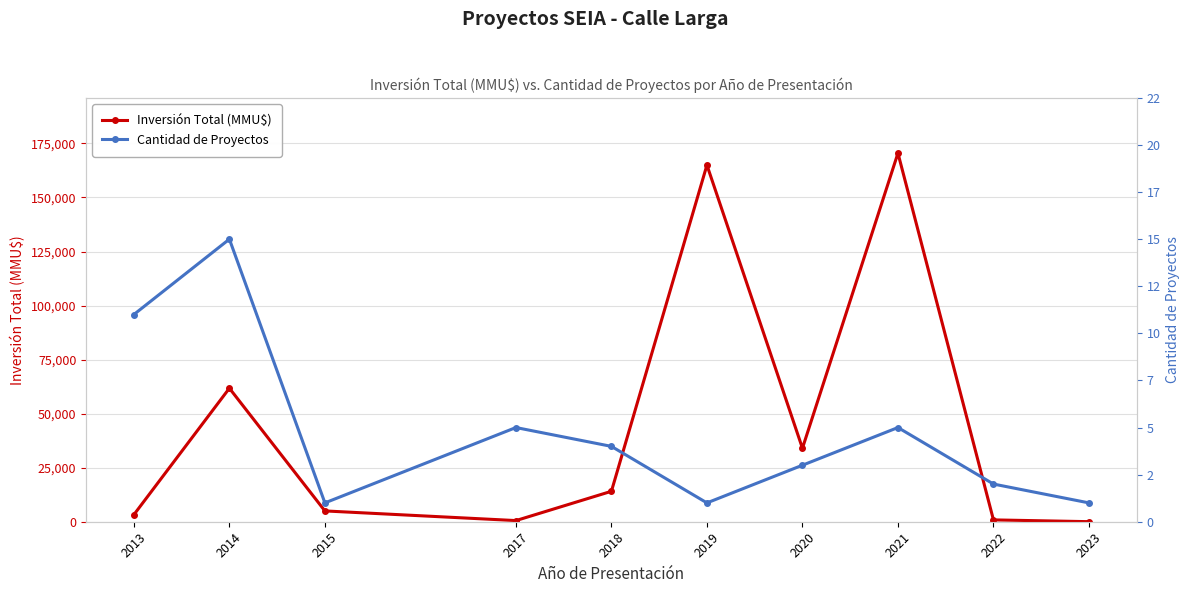

True or false: Inversión Total (MMU$) has a value of 30 at 2023.

True